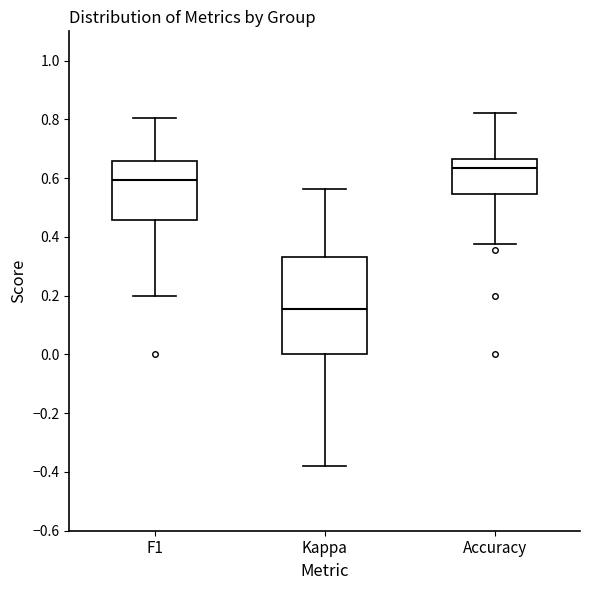

Which box is the tallest, from its lower edge to its upper edge?

Kappa